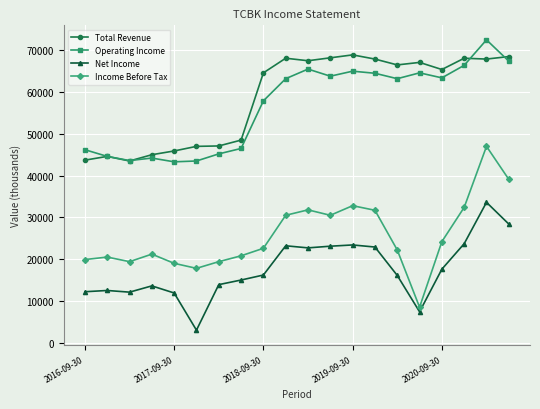

What is the minimum value shown in the chart?

3000